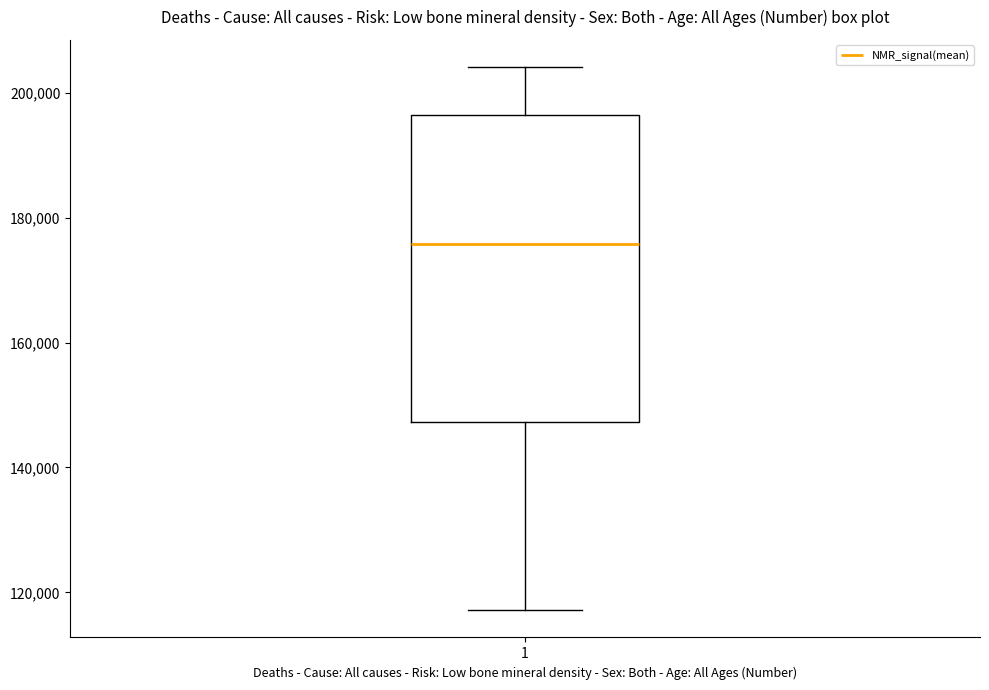

Where does the upper whisker of the box at x = 1 end on the y-axis? The values are not printed on the chart, so give them approximately, as read against the axis.

204000